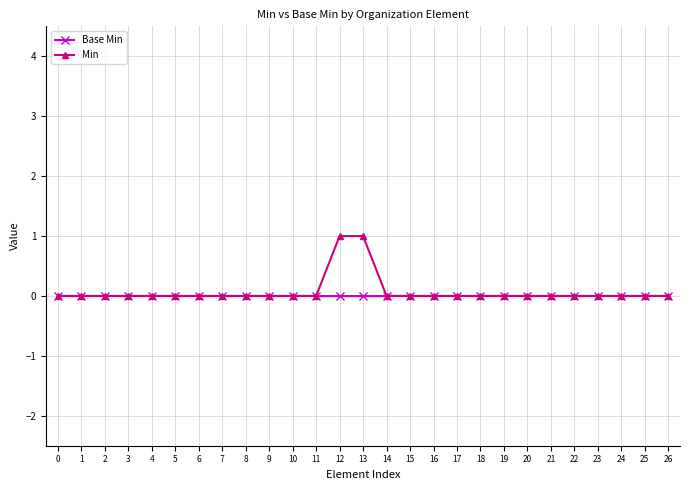

Rank the series by their average value, from lowest to highest.

Base Min, Min